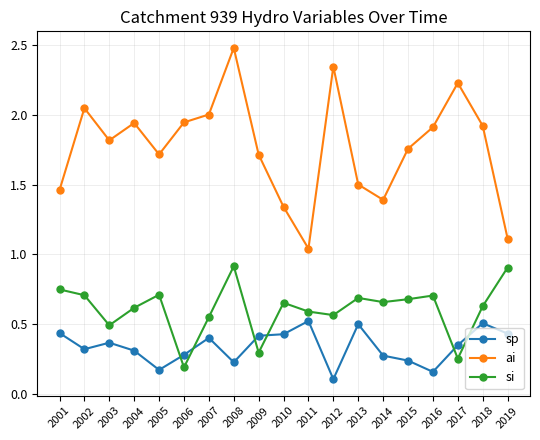

What is the maximum value shown in the chart?

2.5